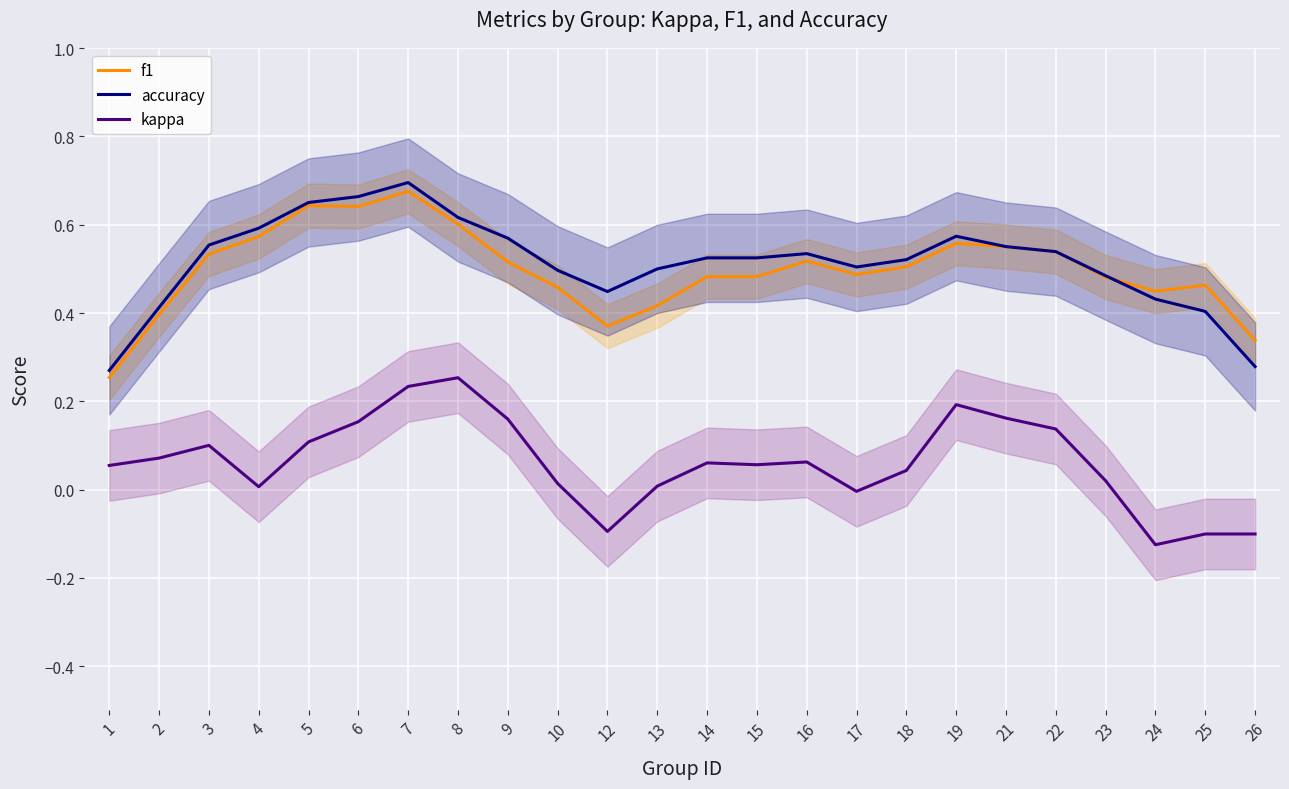

What are all the series names shown in the legend?

f1, accuracy, kappa